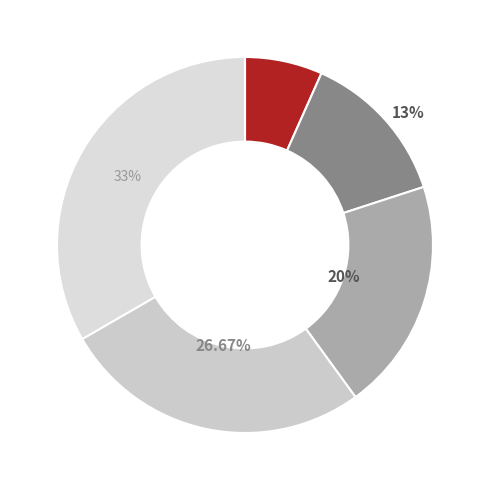

How many segments does this pie chart have?

5